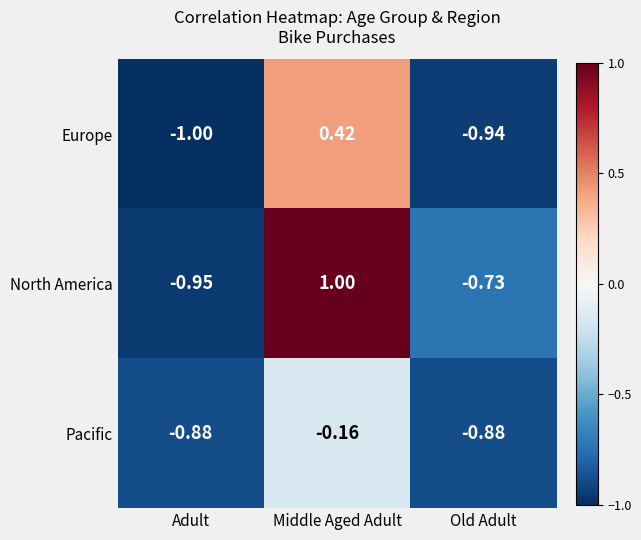

Which series has the largest total across all categories?

North America